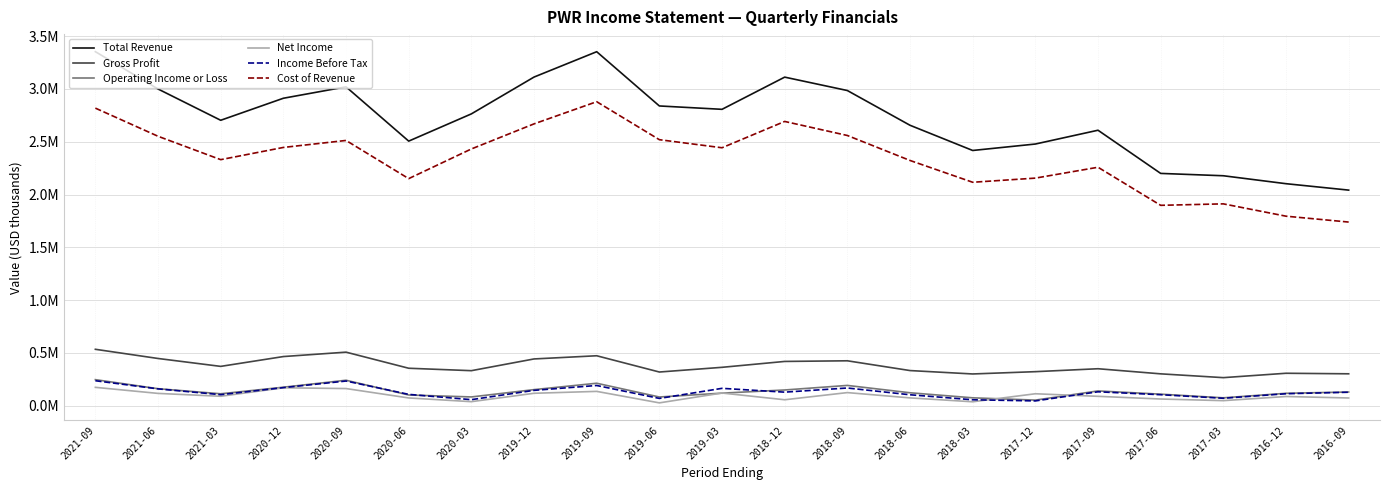

True or false: Operating Income or Loss has more than 1 interior local peaks.

True